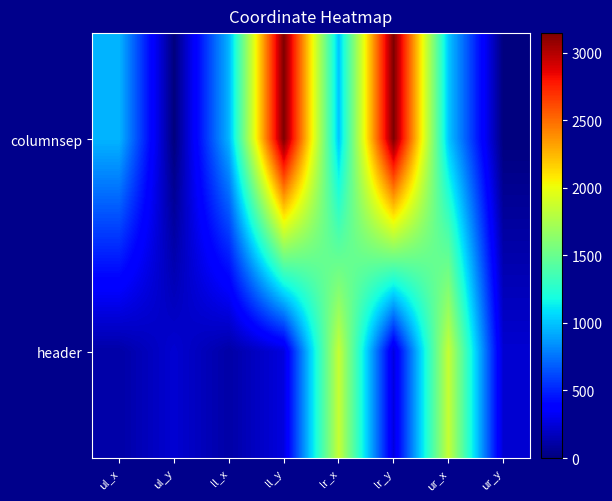

Which category has the highest value across all series?

ll_y